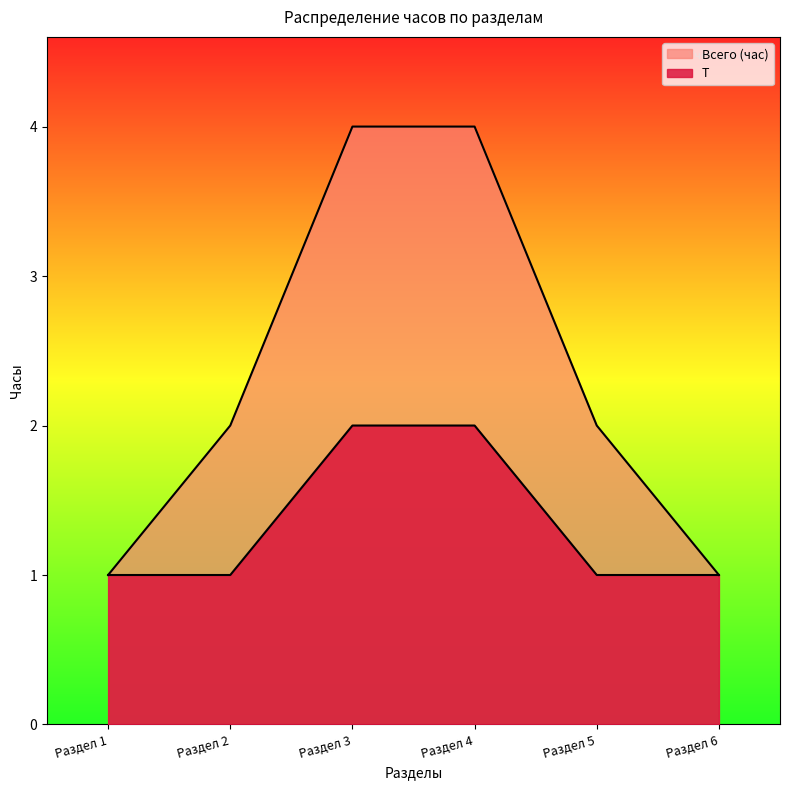

Reading left to right, what are all the values shown in this chart?

Всего (час): Раздел 1=1	Раздел 2=2	Раздел 3=4	Раздел 4=4	Раздел 5=2	Раздел 6=1
Т: Раздел 1=1	Раздел 2=1	Раздел 3=2	Раздел 4=2	Раздел 5=1	Раздел 6=1